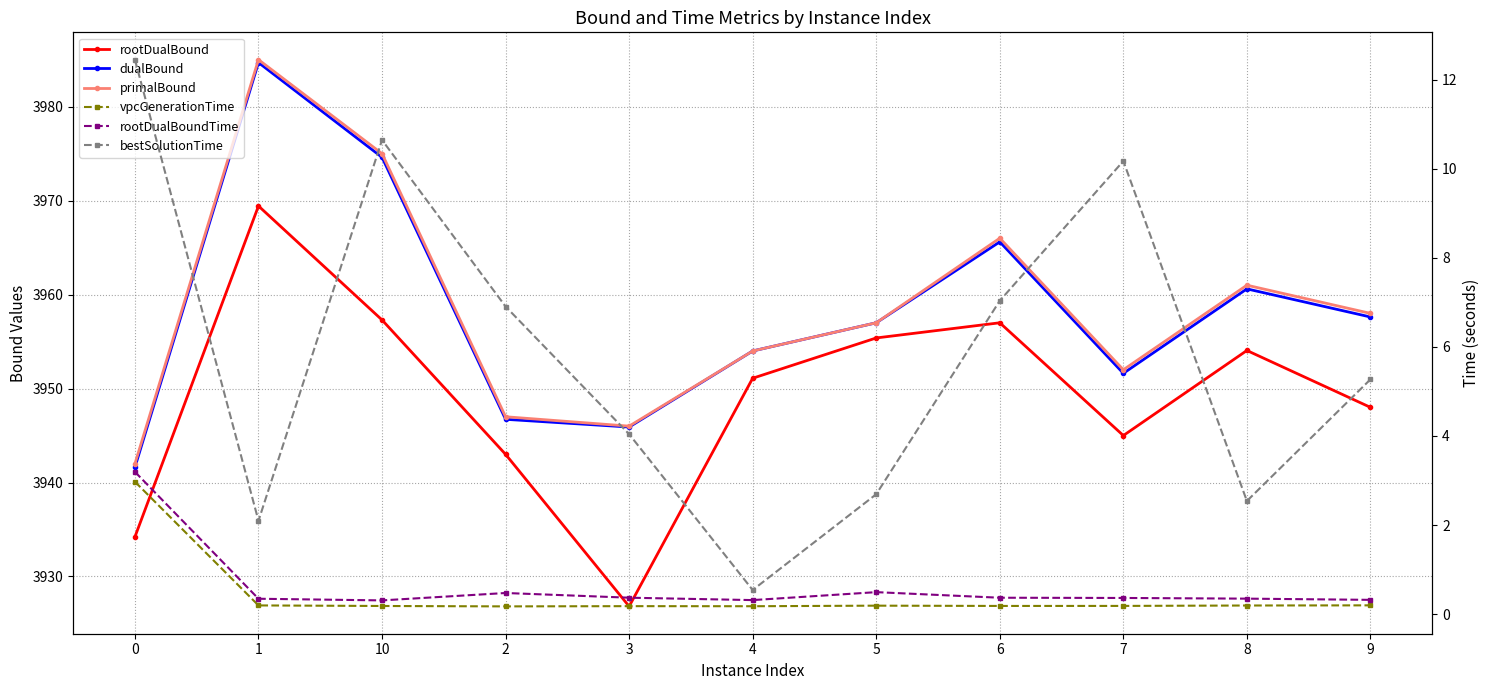

How many data points in rootDualBound are above 3951?

6